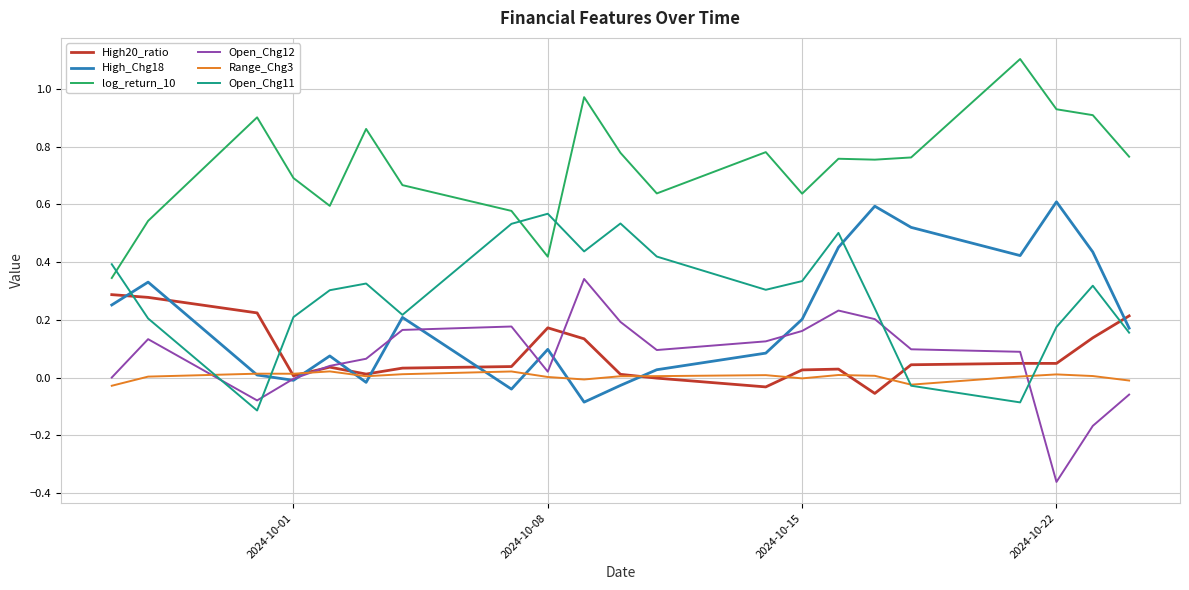

Which series has the largest total across all categories?

log_return_10